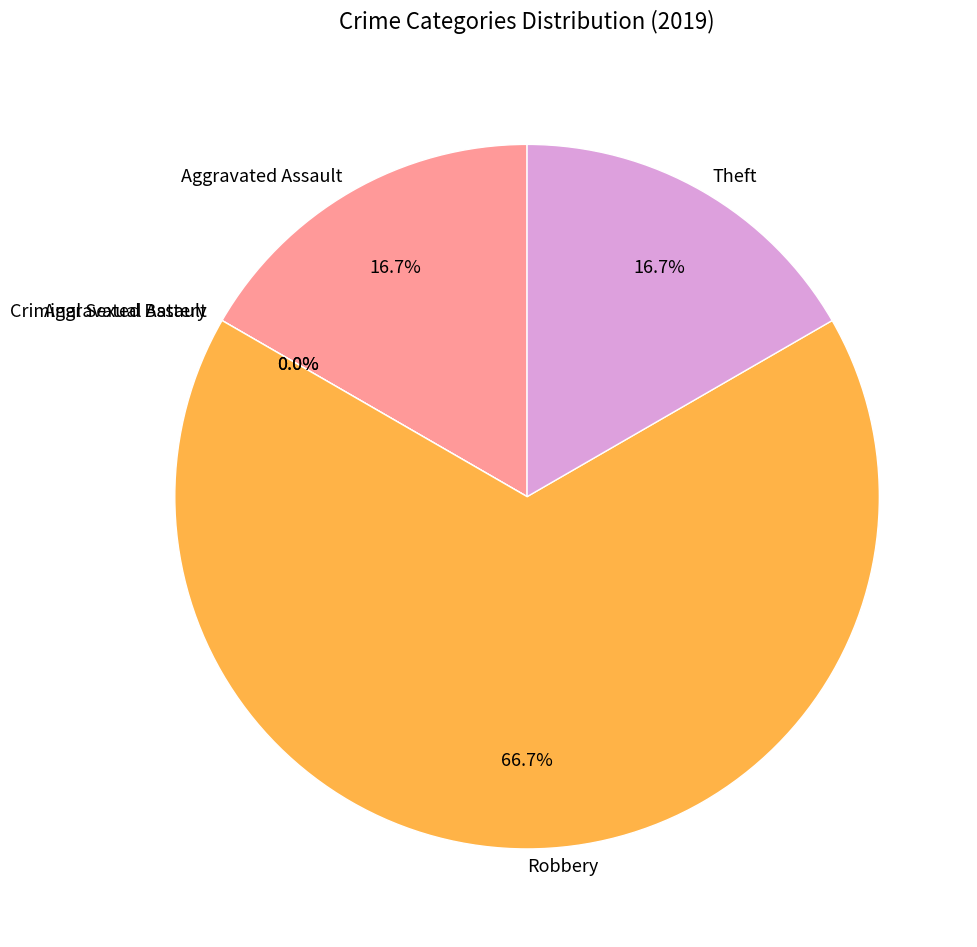

What percentage do Theft and Criminal Sexual Assault together represent?

16.7%